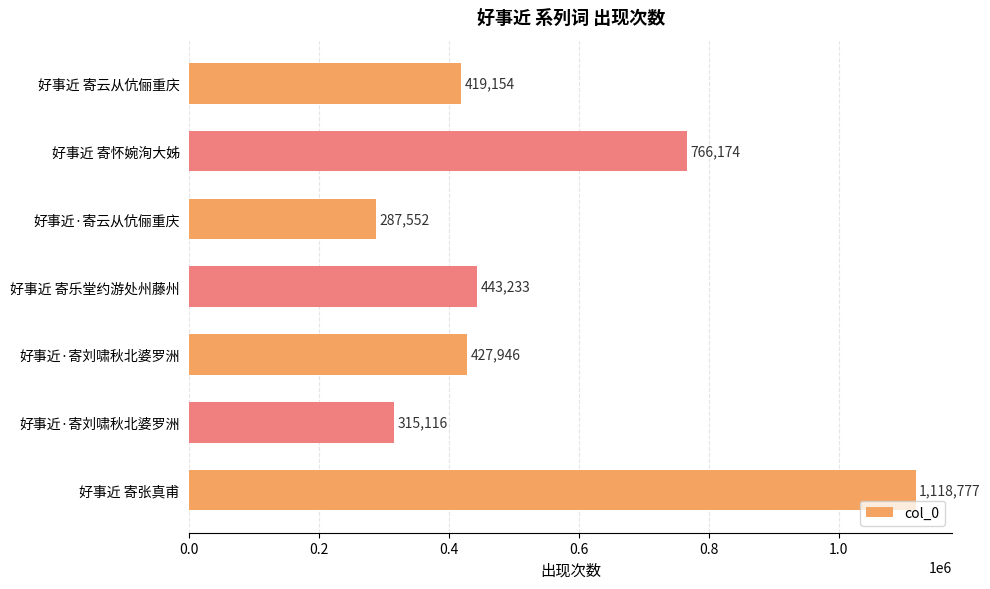

What is the maximum value shown in the chart?

1118777